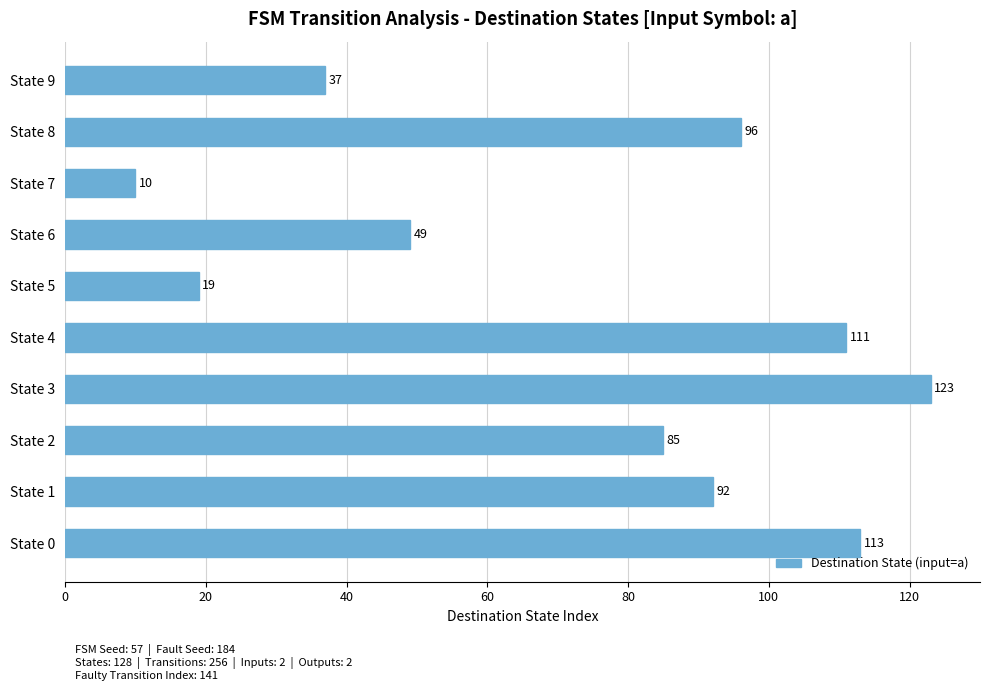

At which category does the chart reach its peak across all series?

State 3